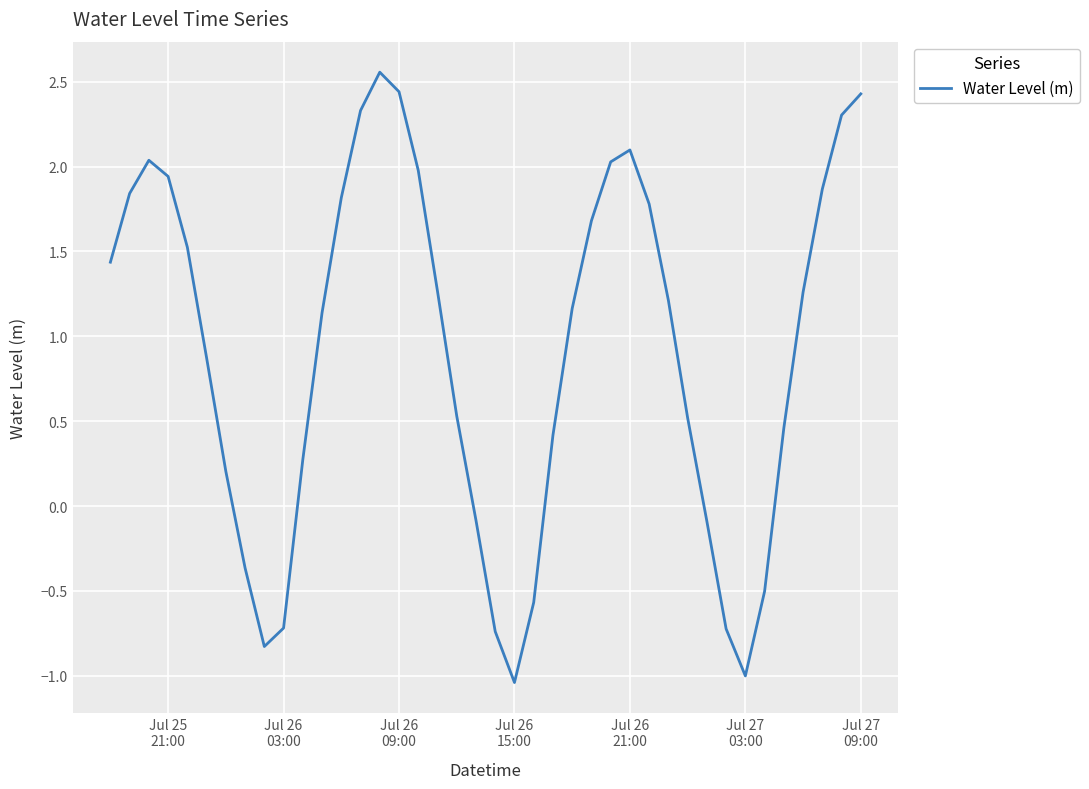

How many interior local valleys (lower than both neighbors) does the data have?

3